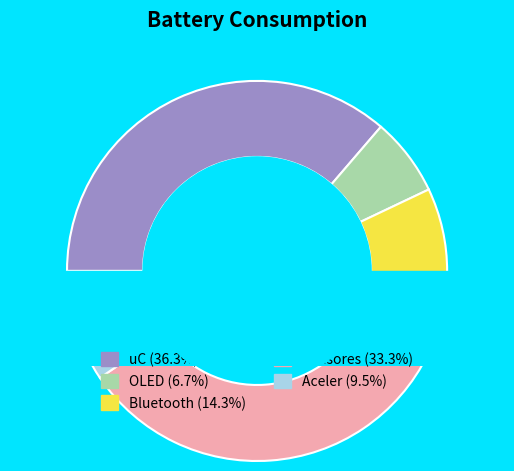

To the nearest percent, what portion does Aceler represent?

10%